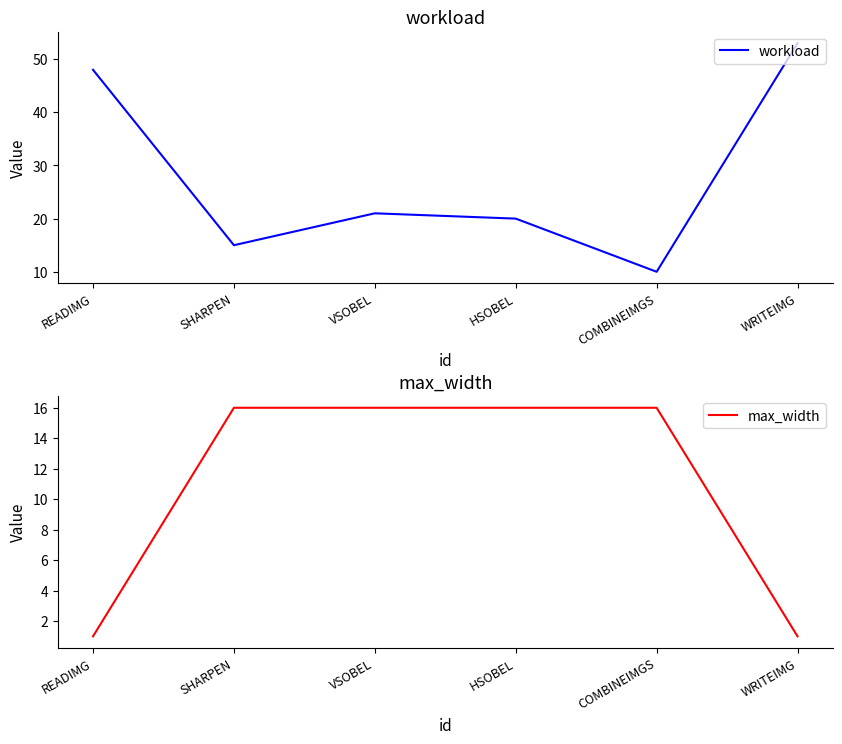

Which series has the widest spread of values?

workload